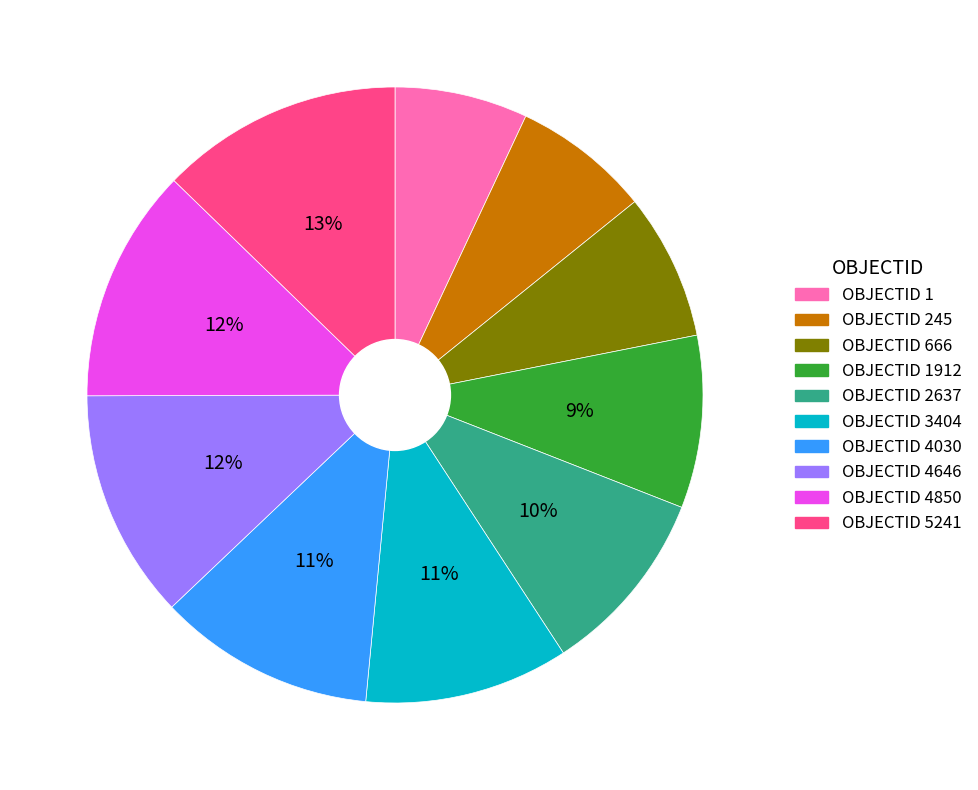

Count the number of slices in the pie.

10